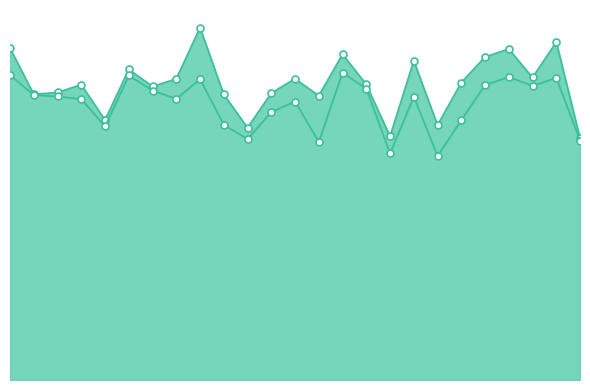

What is the greatest value displayed?

13.9